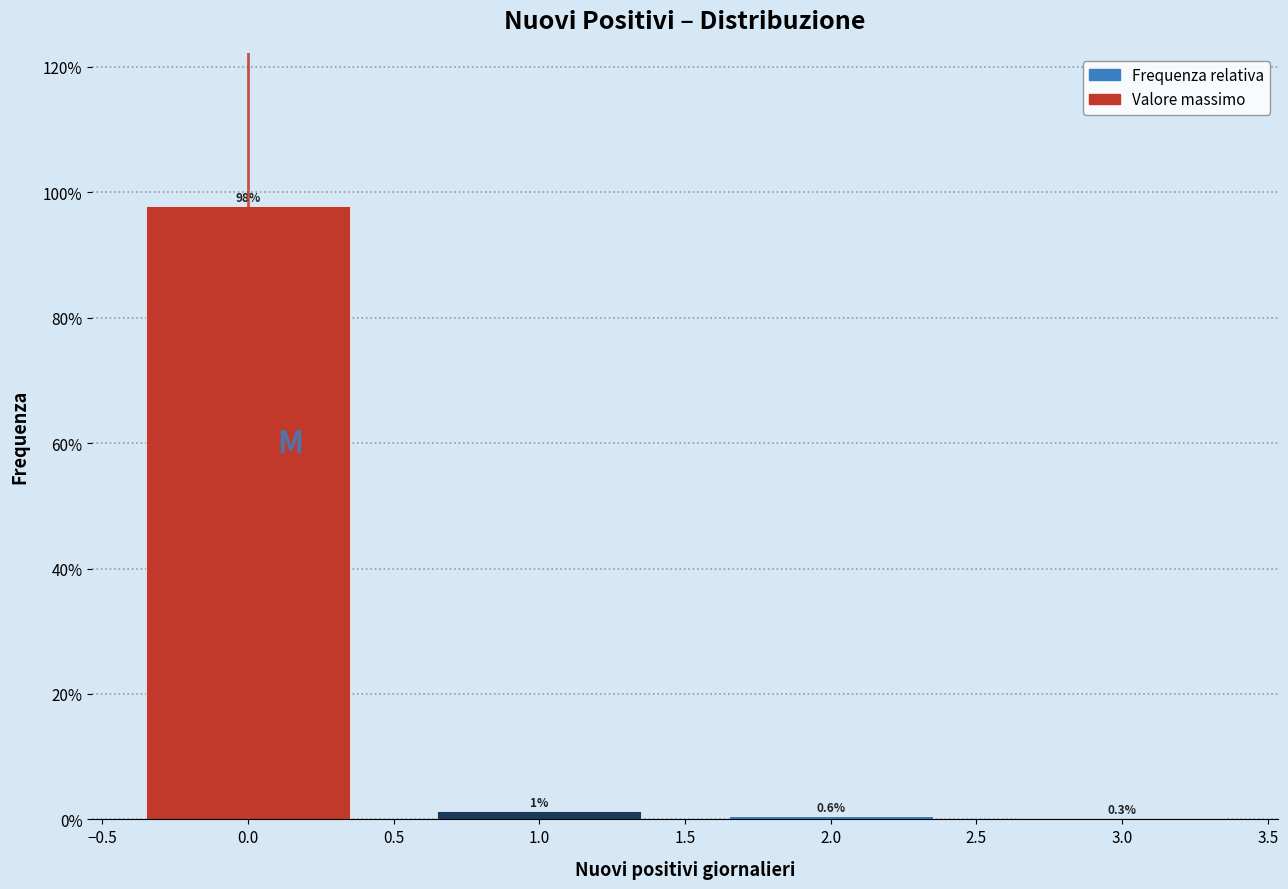

Reading right to left, what are all the values shown in this chart?

3.0=0.3	2.0=0.6	1.0=1.4	0.0=97.8